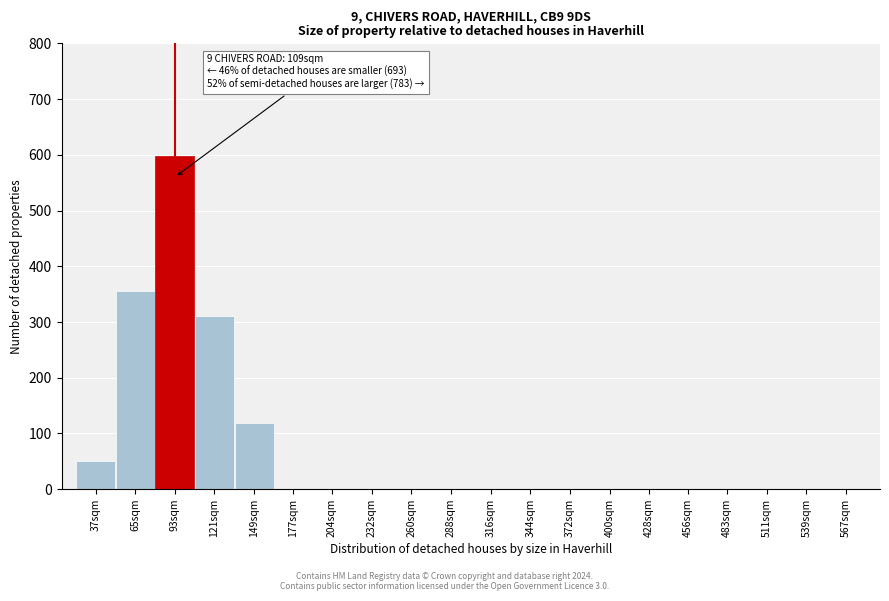

Reading left to right, what are all the values shown in this chart?

37sqm=50	65sqm=356	93sqm=598	121sqm=310	149sqm=119	177sqm=0	204sqm=0	232sqm=0	260sqm=0	288sqm=0	316sqm=0	344sqm=0	372sqm=0	400sqm=0	428sqm=0	456sqm=0	483sqm=0	511sqm=0	539sqm=0	567sqm=0